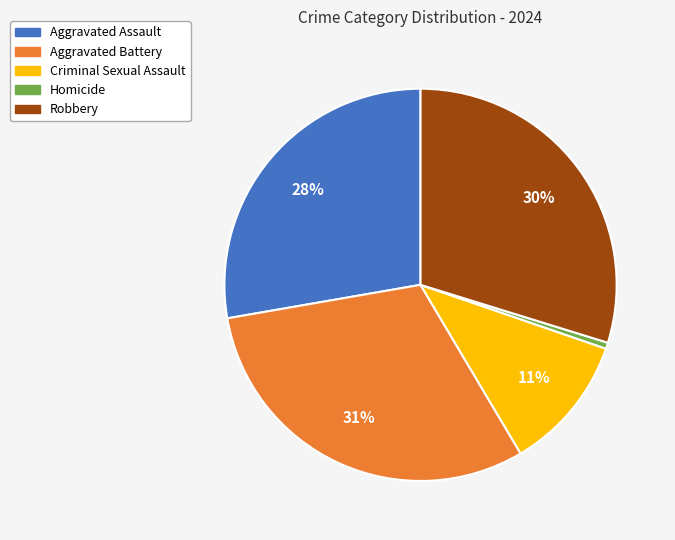

To the nearest percent, what percentage of the pie is Aggravated Battery?

31%